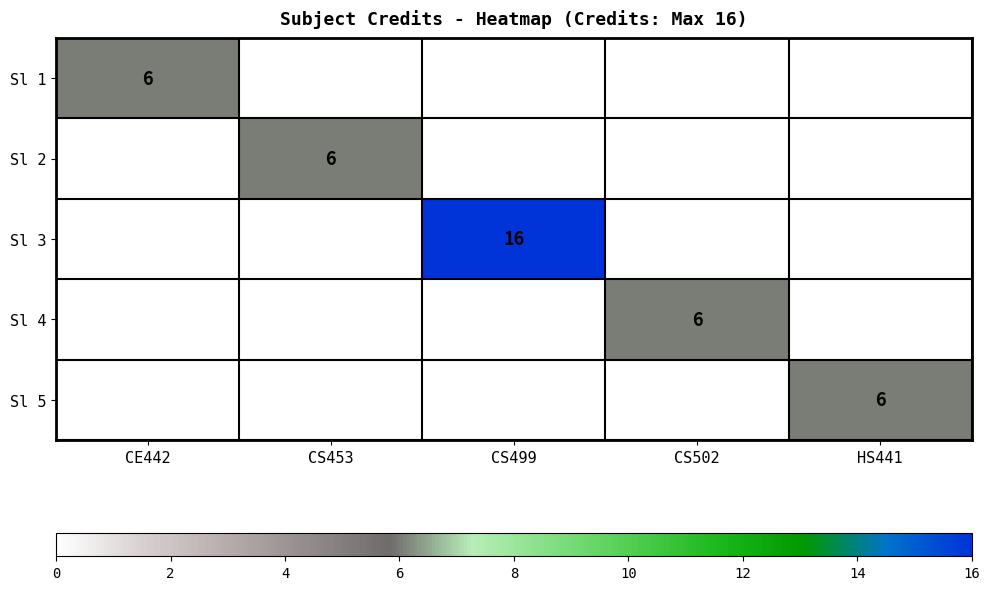

True or false: Sl 1 has a value of 6 at CE442.

True